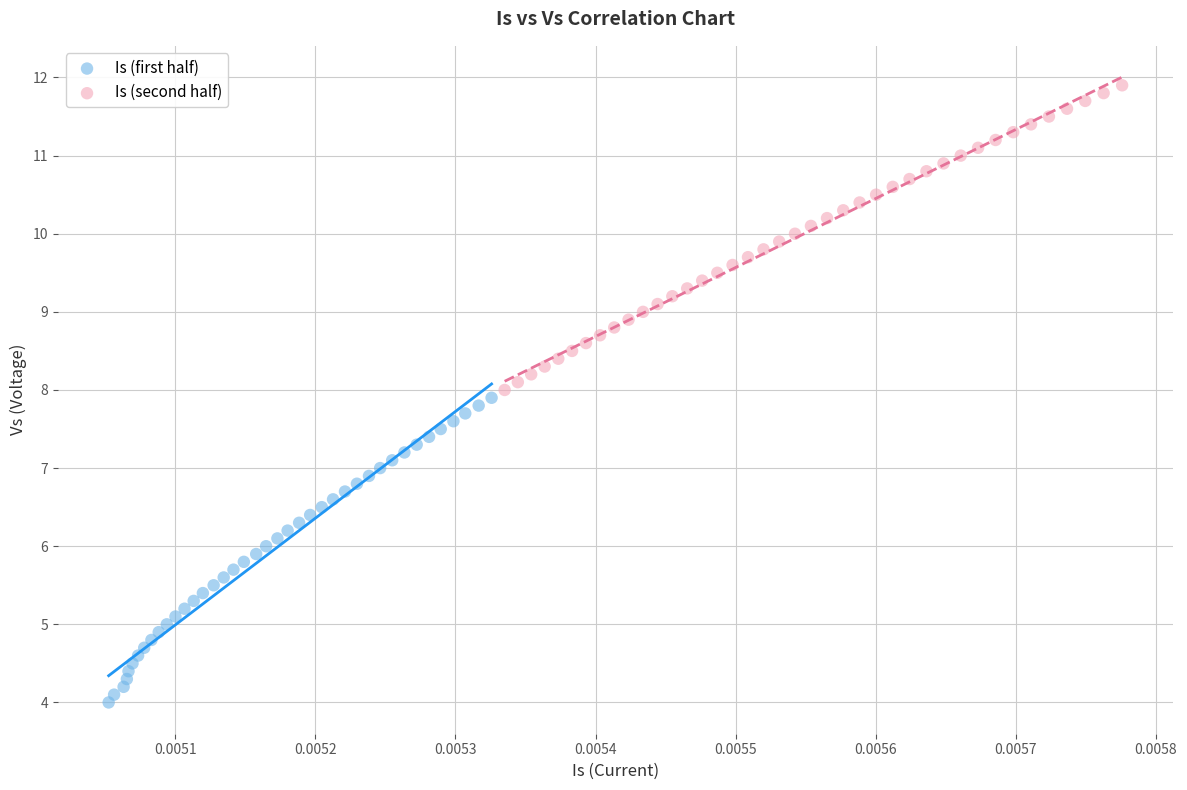

Which series reaches the minimum Y coordinate?

Is (first half)